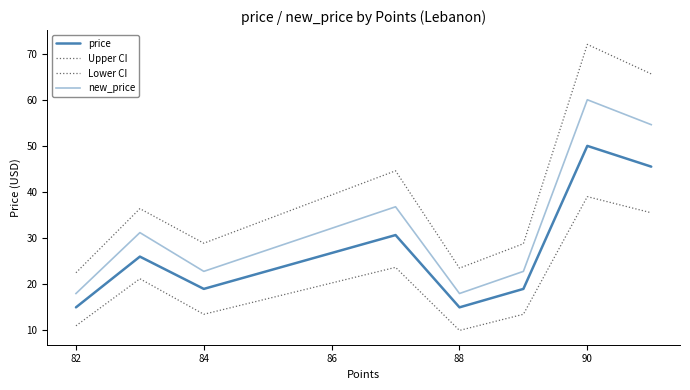

Count the number of data series in this chart.

4